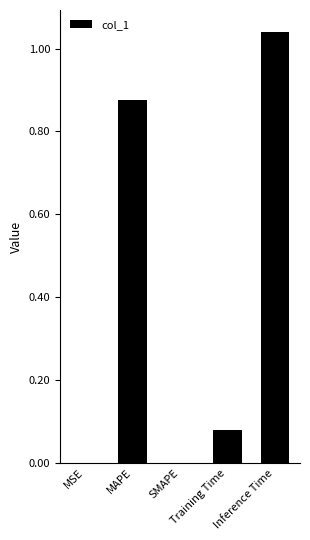

What is the sum of all values?

2.0